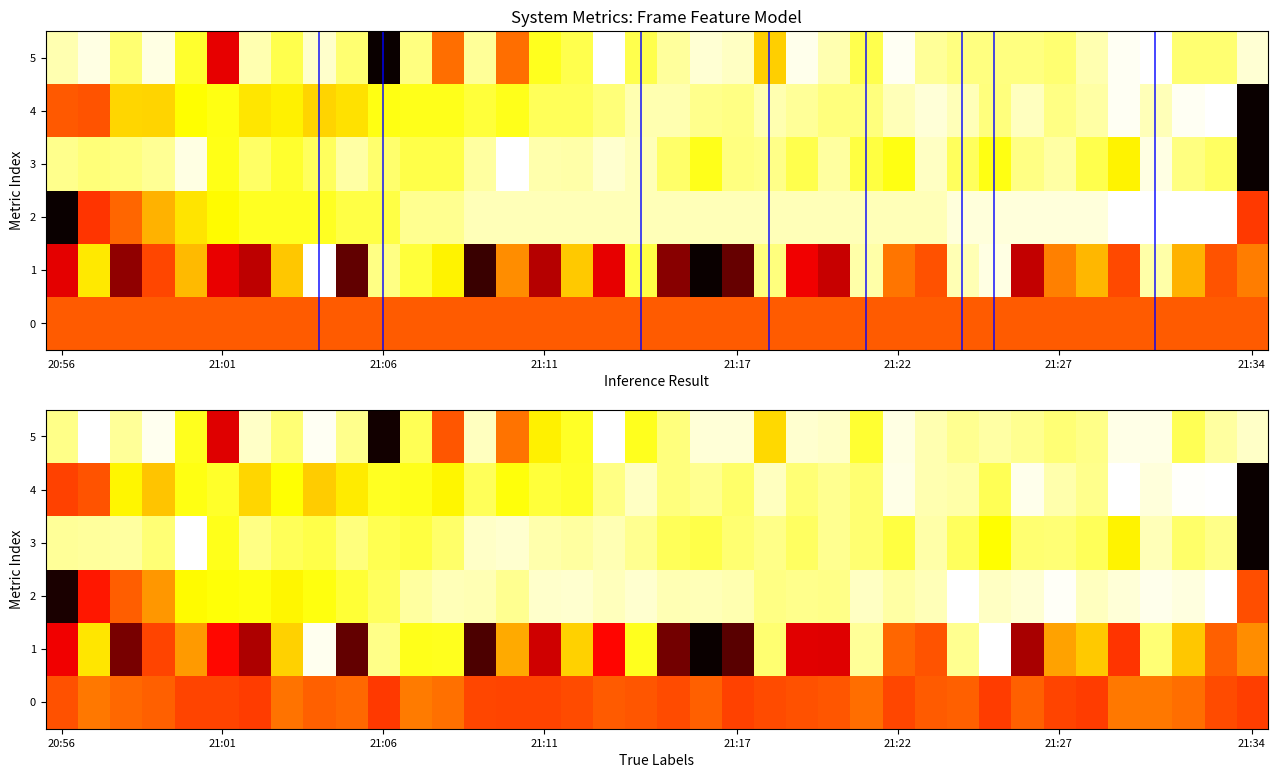

Between 32 and 33, which is larger?

33